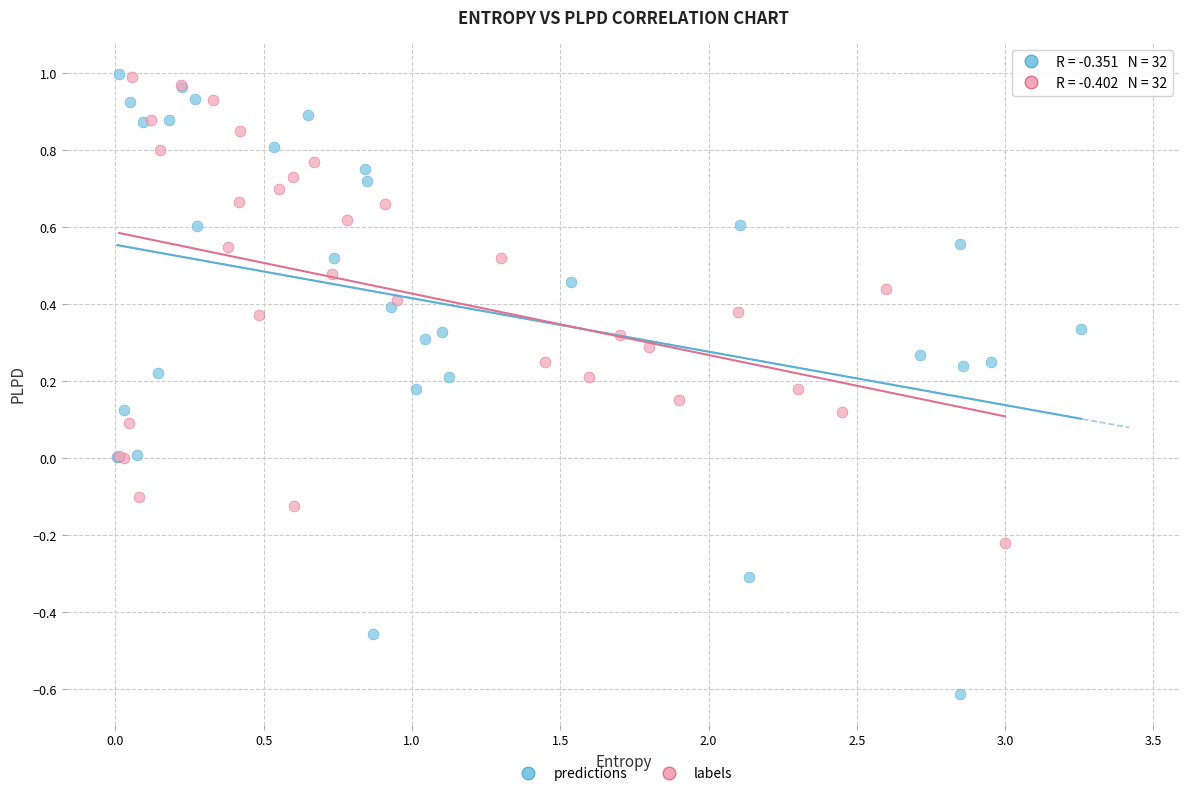

Which series has the largest Y range (max minus min)?

predictions